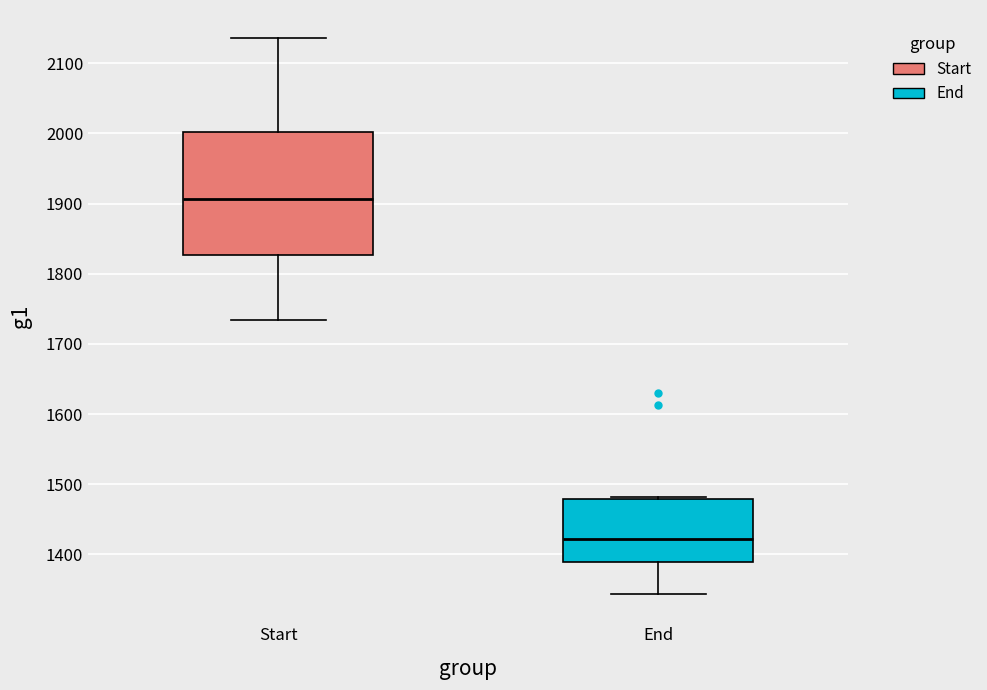

Which box has the lowest median line?

End